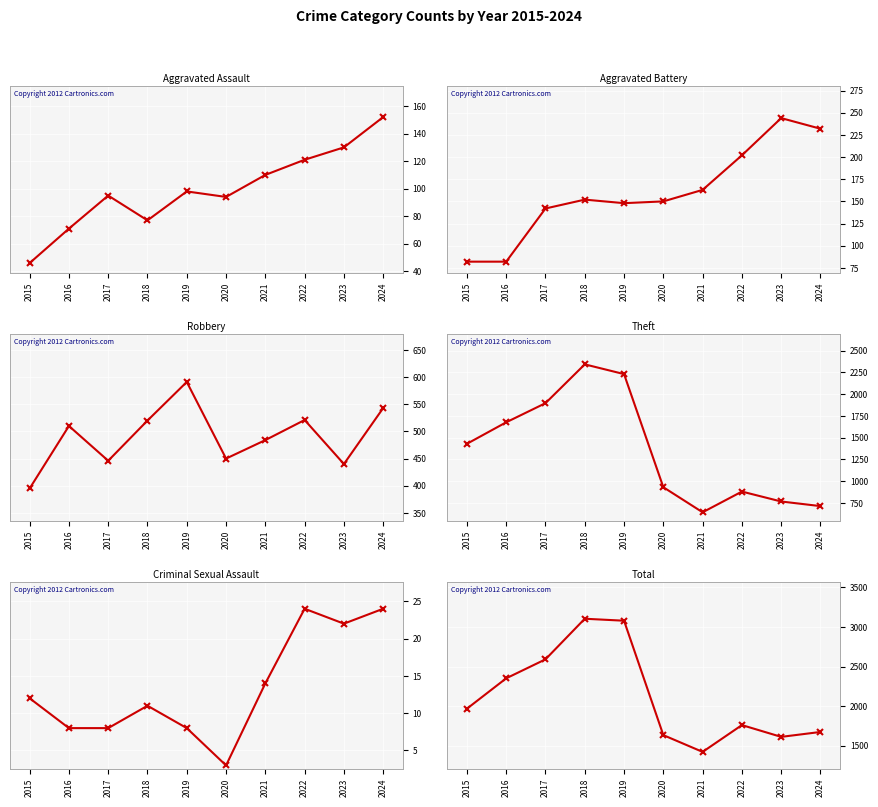

Reading right to left, list all the values displayed in this chart.

Aggravated Assault: 2024=152	2023=130	2022=121	2021=110	2020=94	2019=98	2018=77	2017=95	2016=71	2015=46
Aggravated Battery: 2024=232	2023=244	2022=202	2021=163	2020=150	2019=148	2018=152	2017=142	2016=82	2015=82
Robbery: 2024=543	2023=440	2022=521	2021=484	2020=450	2019=591	2018=520	2017=446	2016=510	2015=395
Theft: 2024=713	2023=766	2022=880	2021=642	2020=930	2019=2230	2018=2342	2017=1896	2016=1676	2015=1429
Criminal Sexual Assault: 2024=24	2023=22	2022=24	2021=14	2020=3	2019=8	2018=11	2017=8	2016=8	2015=12
Total: 2024=1674	2023=1612	2022=1761	2021=1422	2020=1634	2019=3080	2018=3105	2017=2592	2016=2352	2015=1968